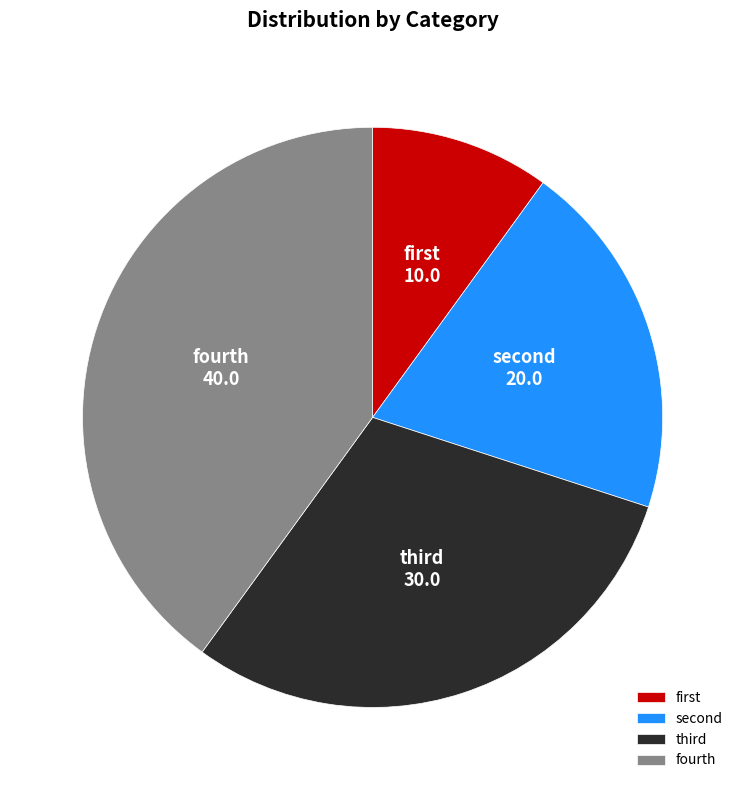

Rank the categories by value from highest to lowest.

fourth, third, second, first